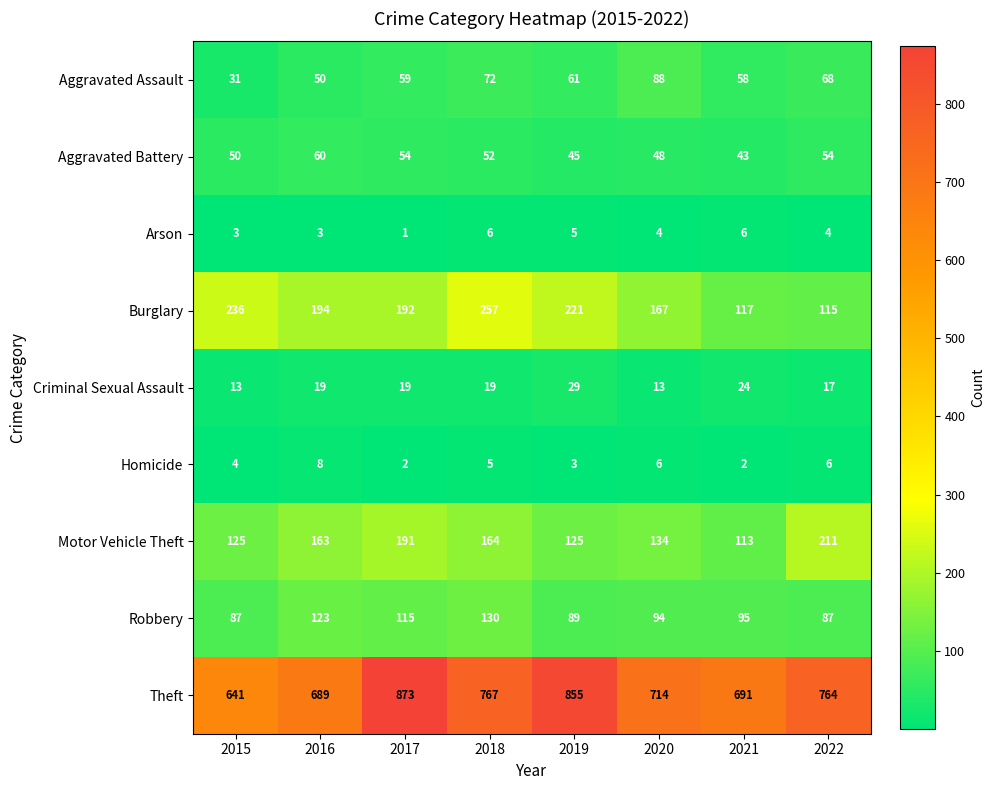

Which series has the widest spread of values?

Theft